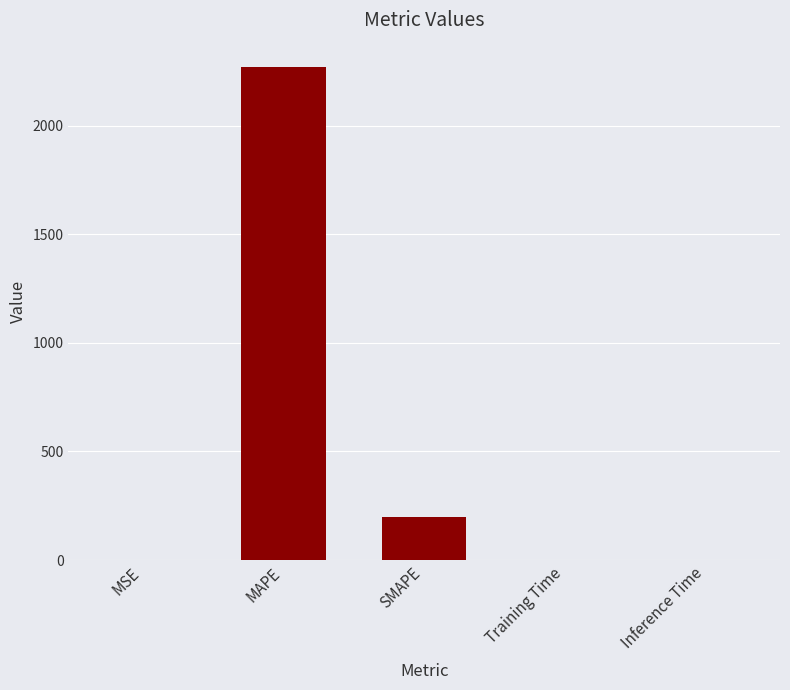

The value at MAPE is 2268.3. True or false?

True